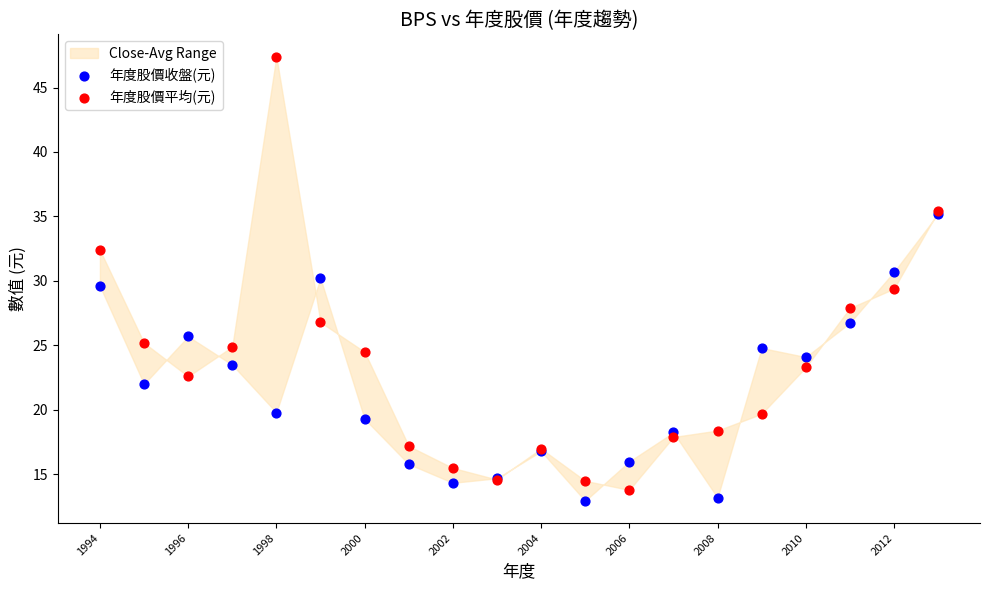

What are all the series names shown in the legend?

年度股價收盤(元), 年度股價平均(元)